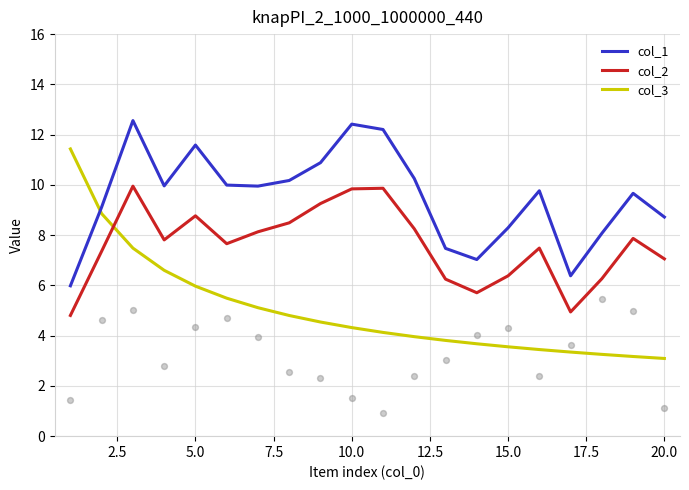

Which series has the largest Y range (max minus min)?

col_3